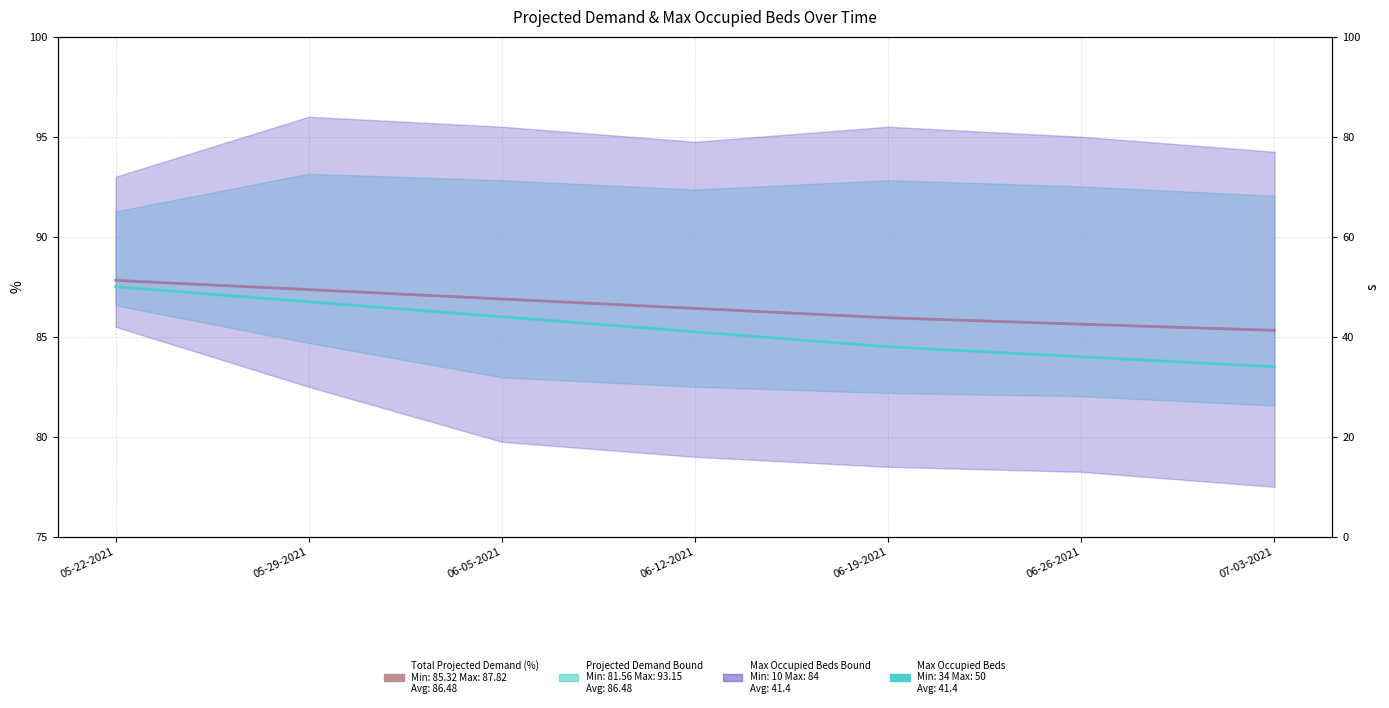

Which series has the widest spread of values?

Max Occupied Beds